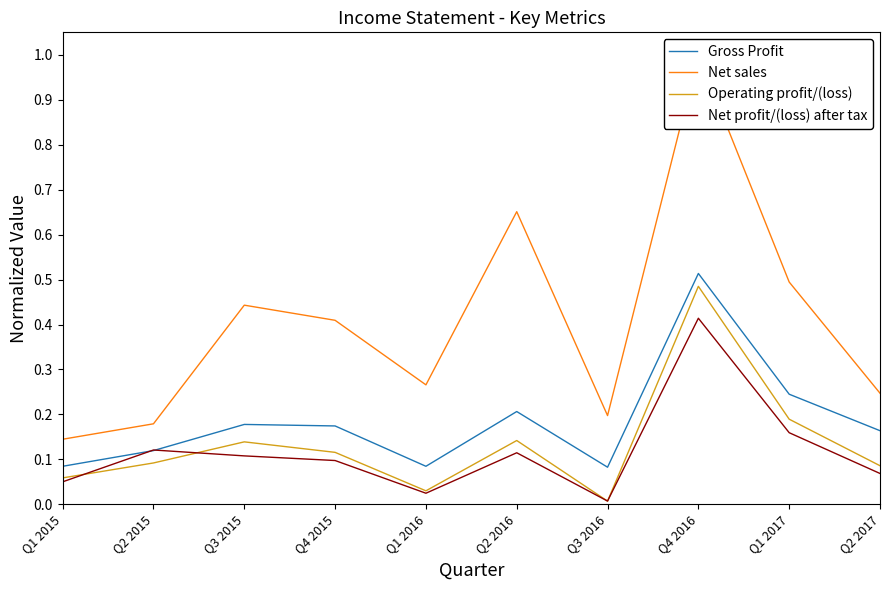

Which category has the highest value in the Net profit/(loss) after tax series?

Q4 2016